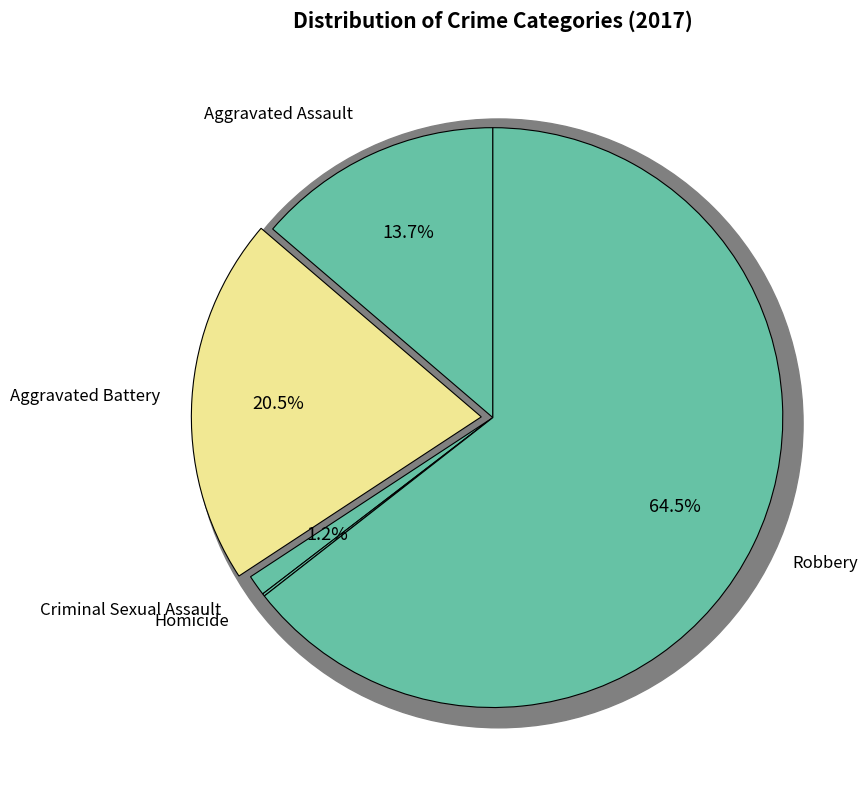

Rank the categories by value from lowest to highest.

Homicide, Criminal Sexual Assault, Aggravated Assault, Aggravated Battery, Robbery